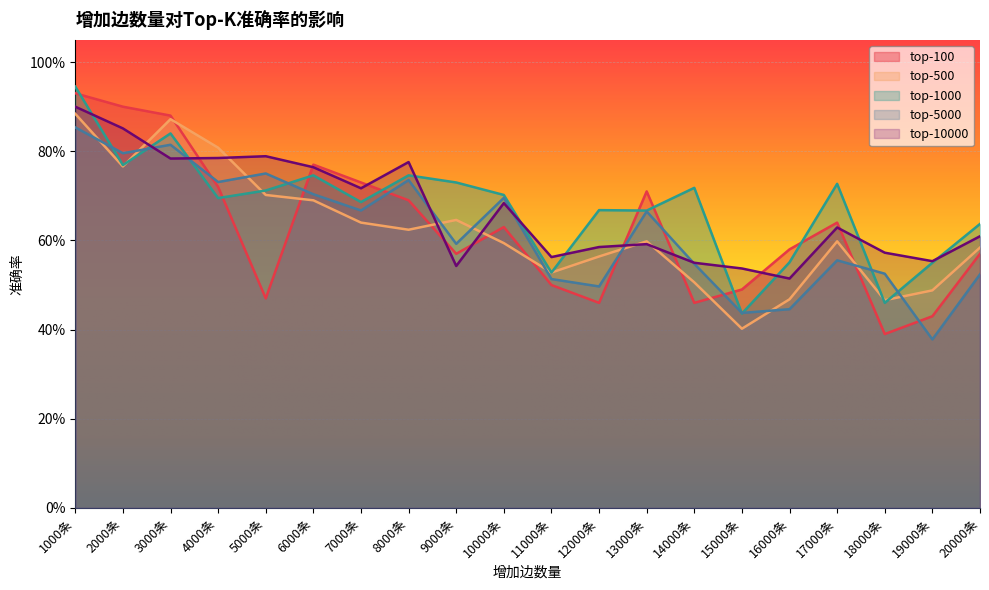

At how many categories does at least one series exceed 0?

20